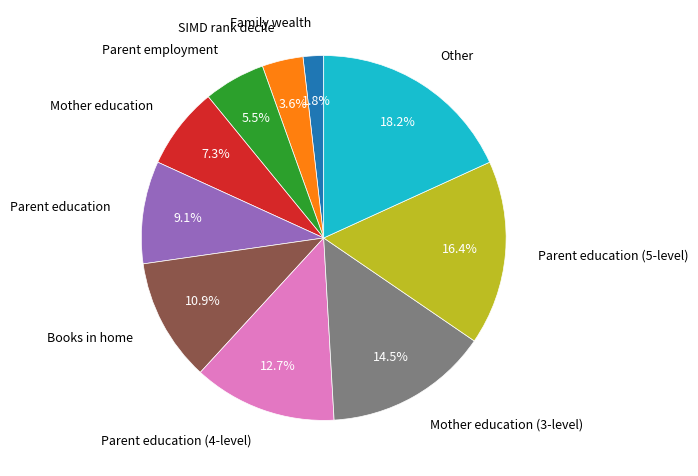

Does Parent education account for over 50% of the chart?

No